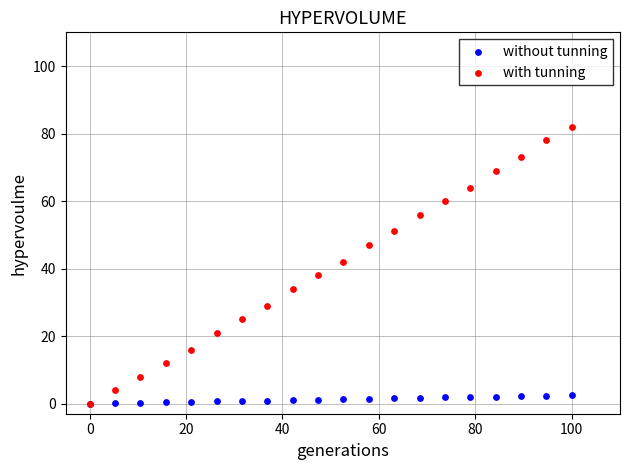

Which series reaches the maximum Y coordinate?

with tunning